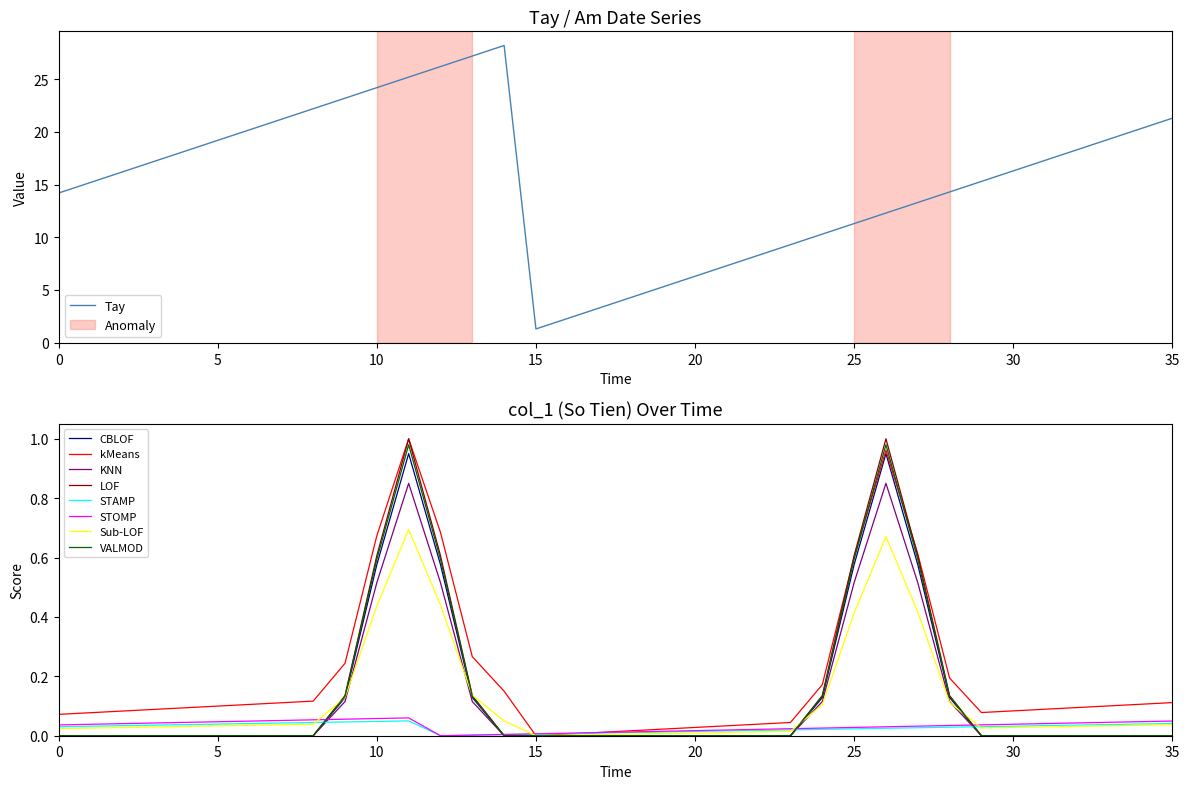

Is it true that Tay equals 30.9 at 35?

False